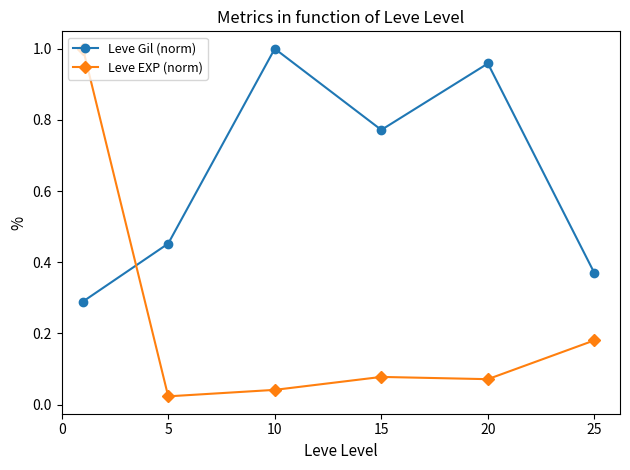

What is the lowest value of the Leve Gil (norm) series?

0.3